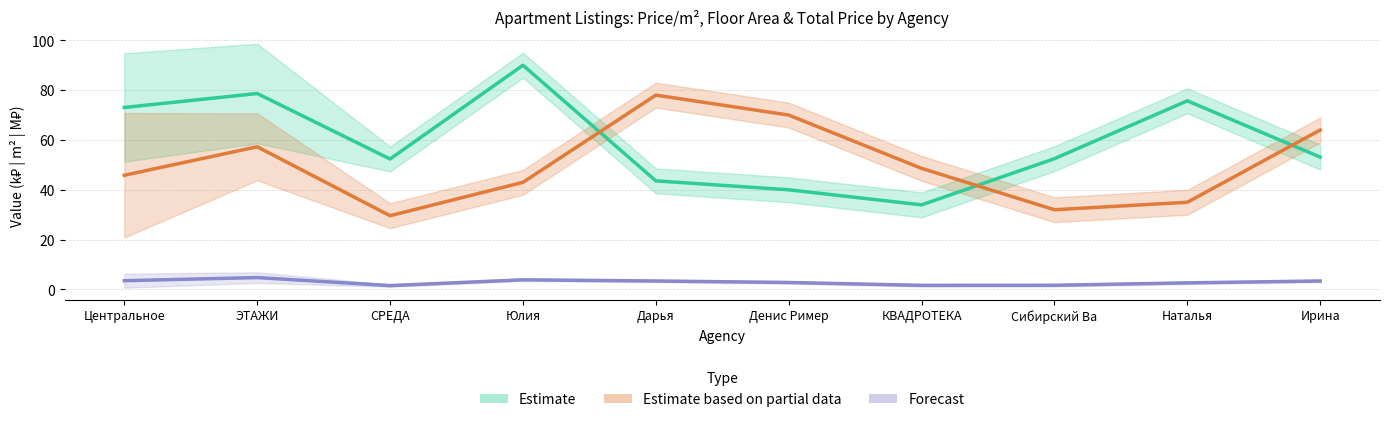

At how many categories does at least one series exceed 69?

6